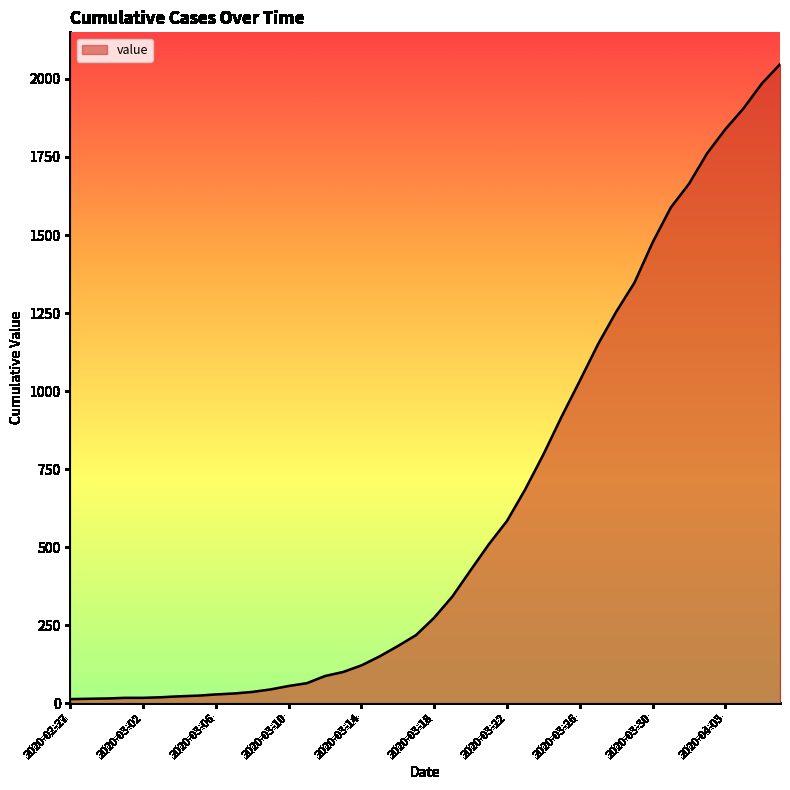

What is the difference between the maximum and minimum values?

2034